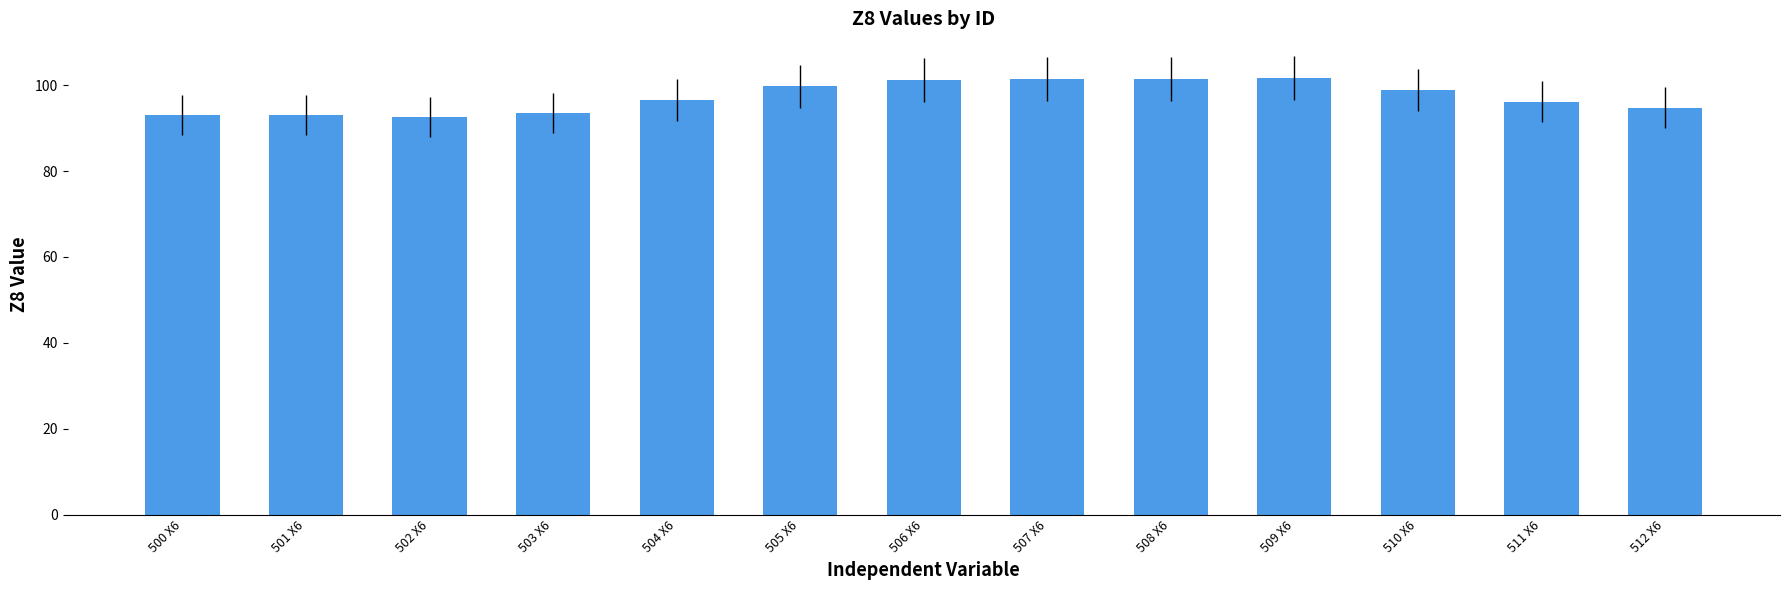

What is the greatest value displayed?

101.7